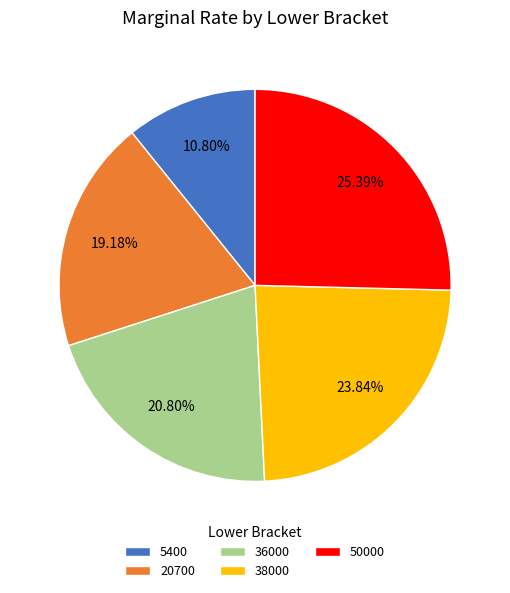

To the nearest percent, what portion does 36000 represent?

21%